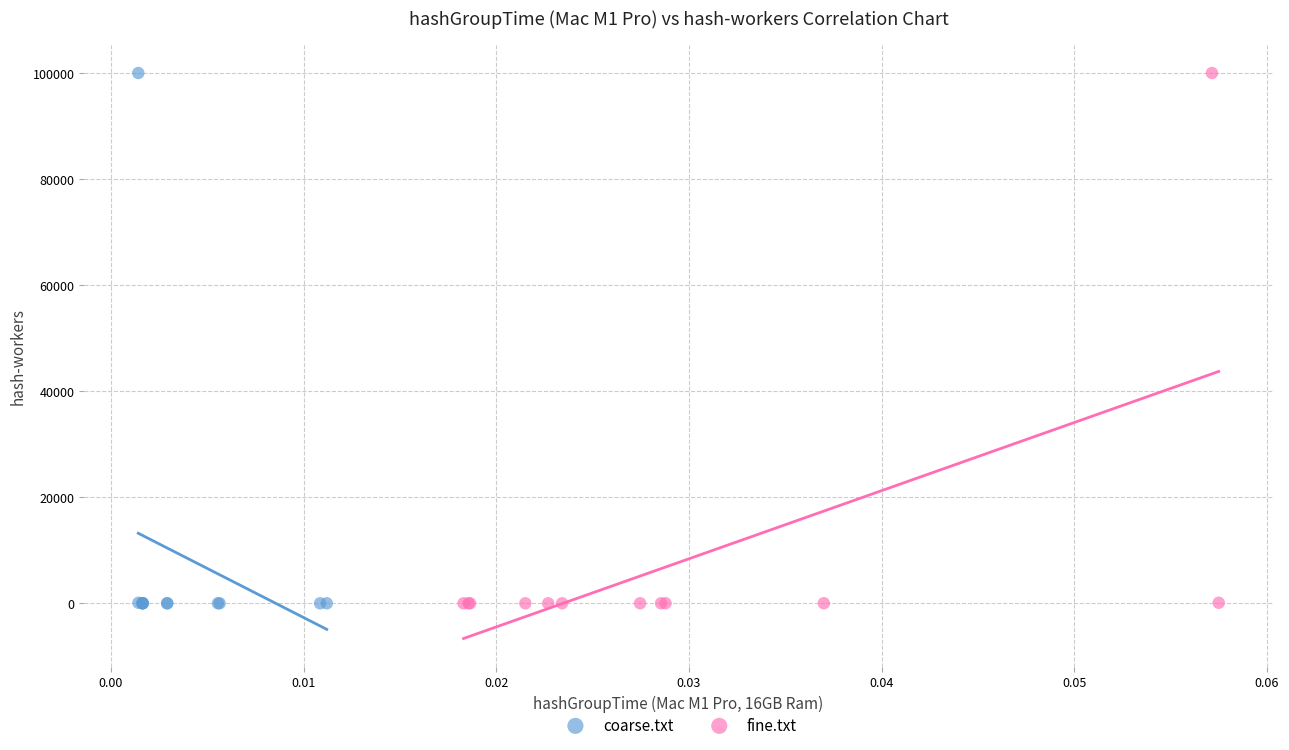

What are all the series names shown in the legend?

coarse.txt, fine.txt